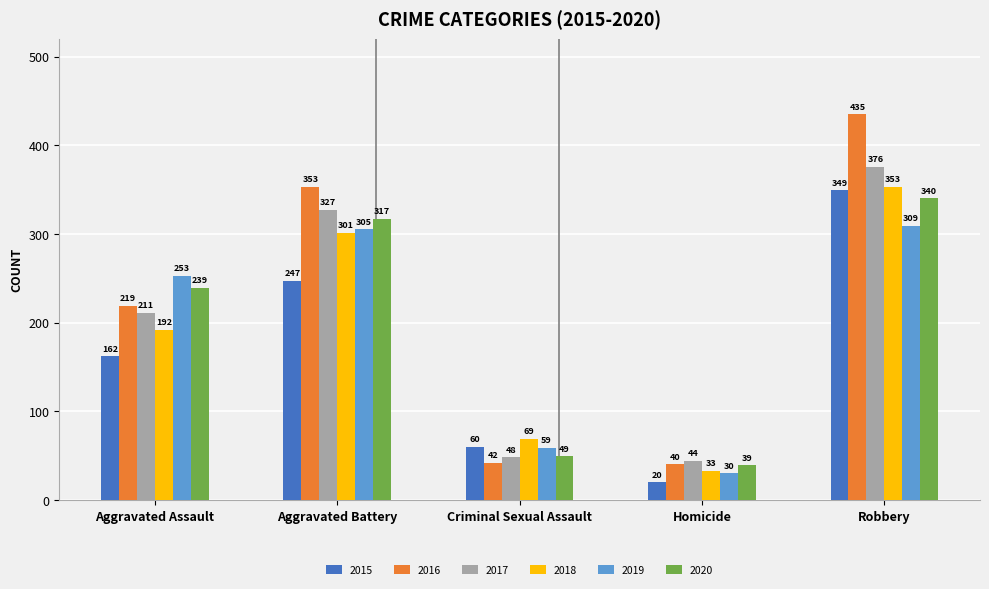

The 2016 series shows 353 at Aggravated Battery. True or false?

True